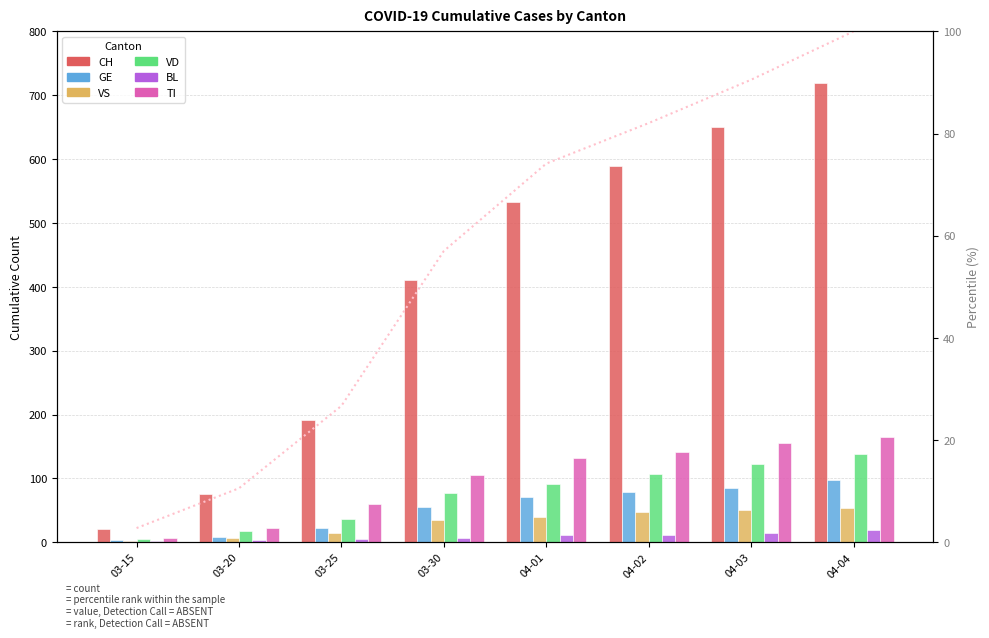

How many data points does each series have?

8